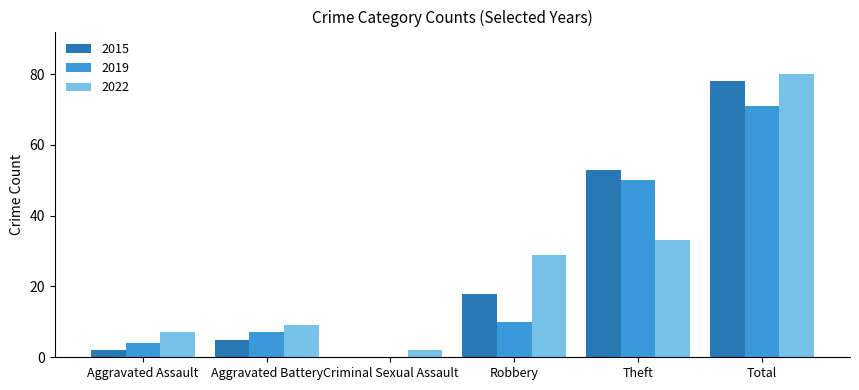

Is the value of 2022 at Criminal Sexual Assault greater than the value of 2015 at Total?

No